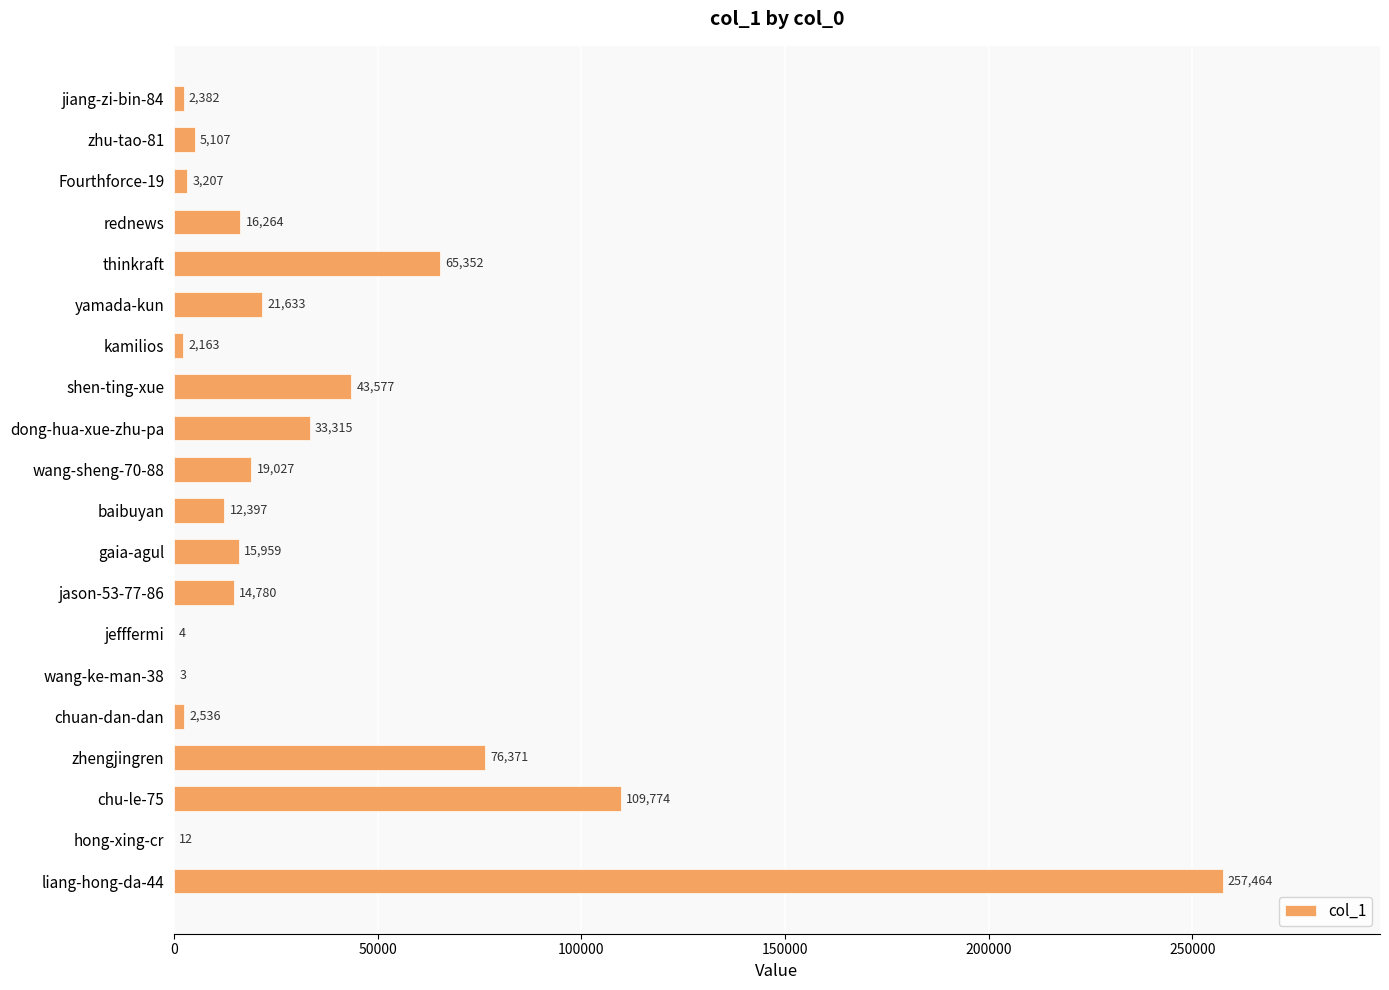

The chart shows a value of 25069 at jason-53-77-86. True or false?

False